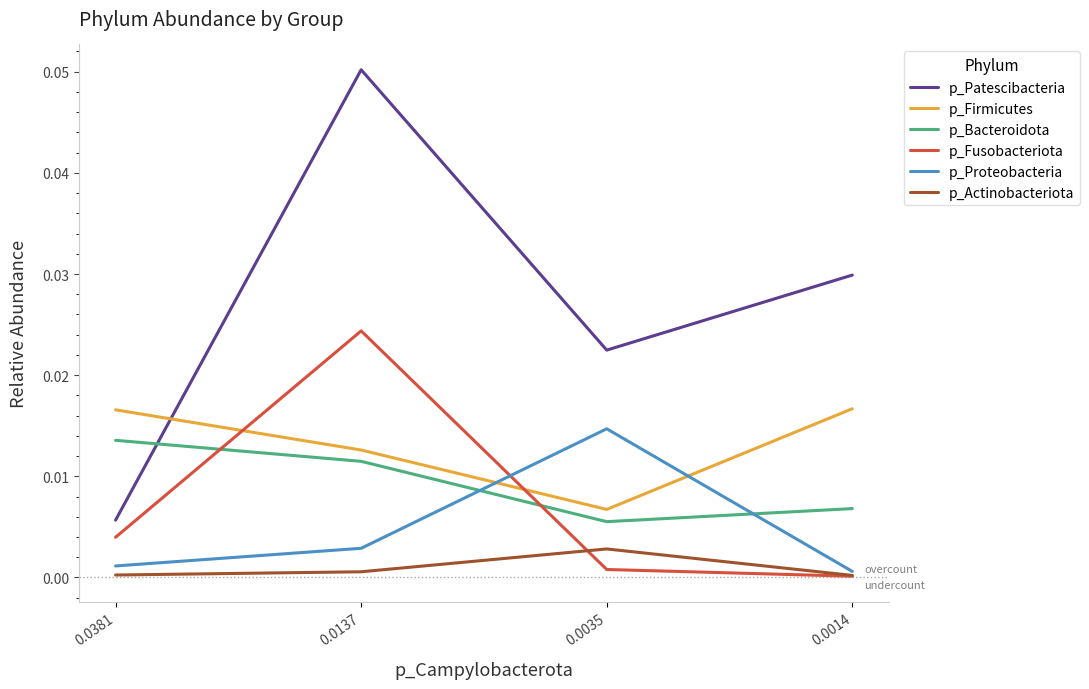

Is it true that p_Firmicutes equals 0.0 at 0.0137?

True